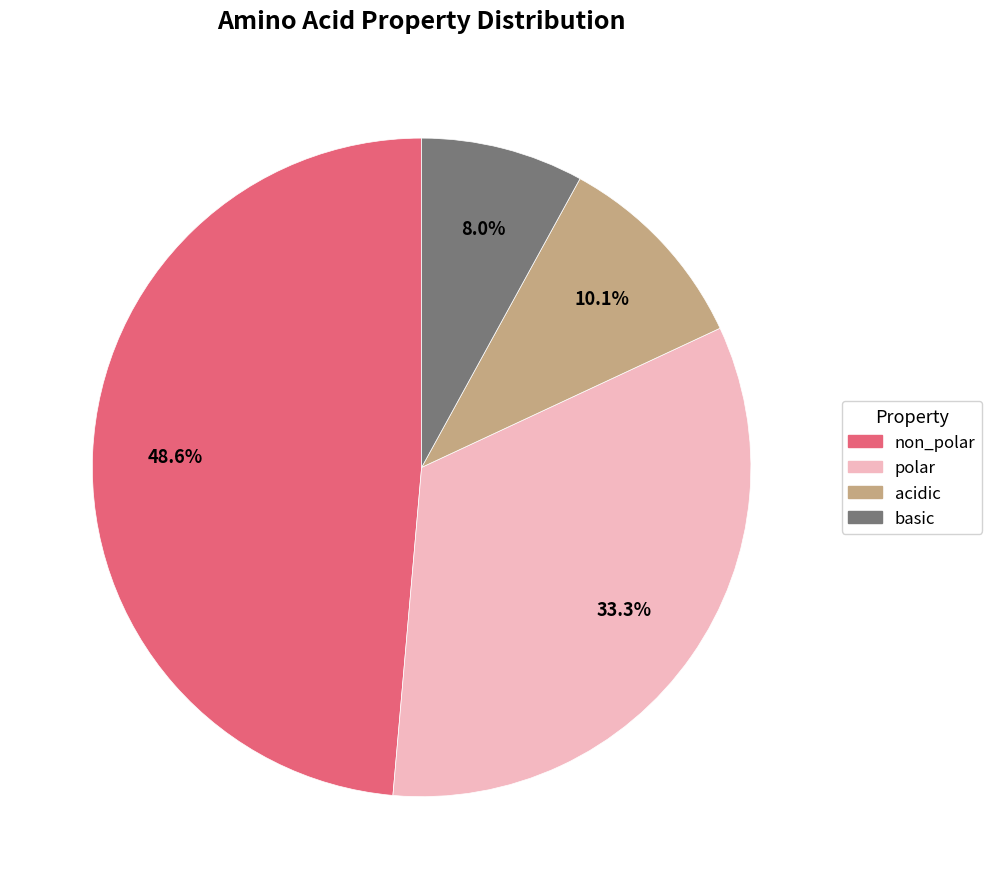

True or false: polar accounts for 33% of the total.

True